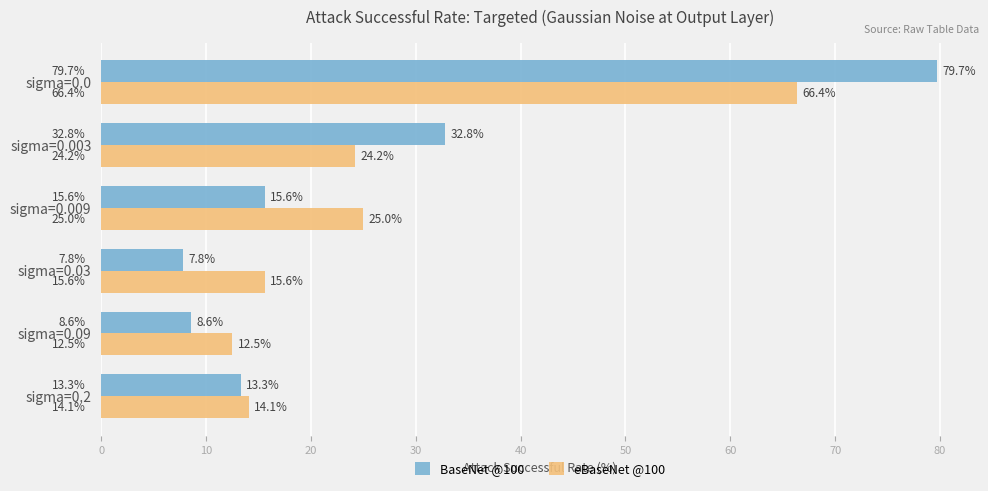

Is it true that BaseNet @100 equals 7.8 at sigma=0.03?

True